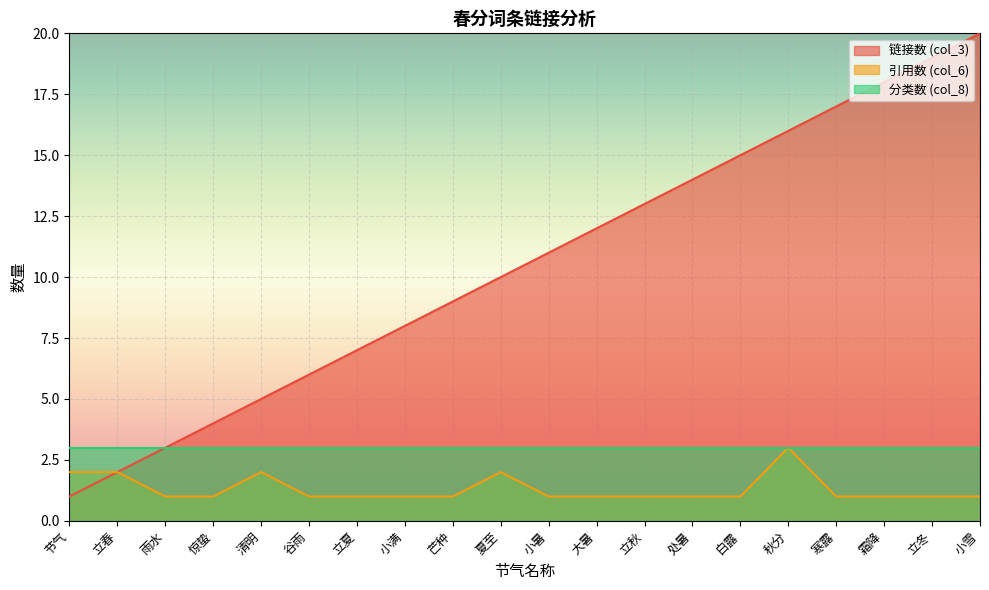

True or false: 引用数 (col_6) has a value of 1 at 节气.

False